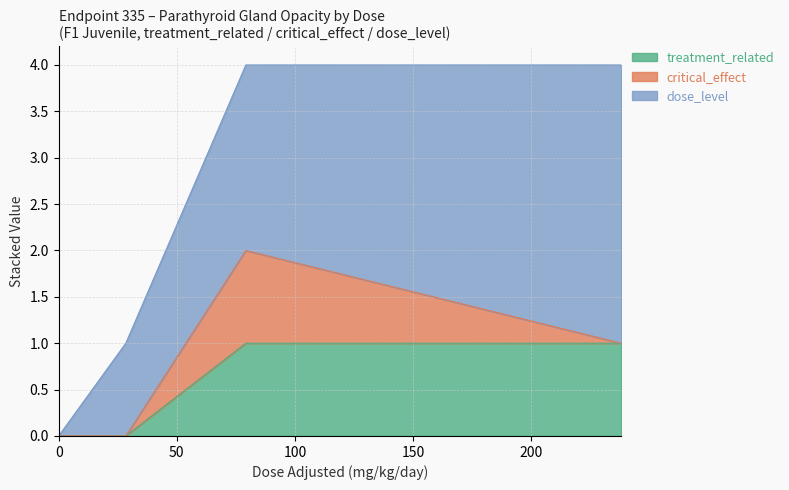

What is the sum of all dose_level values?

6